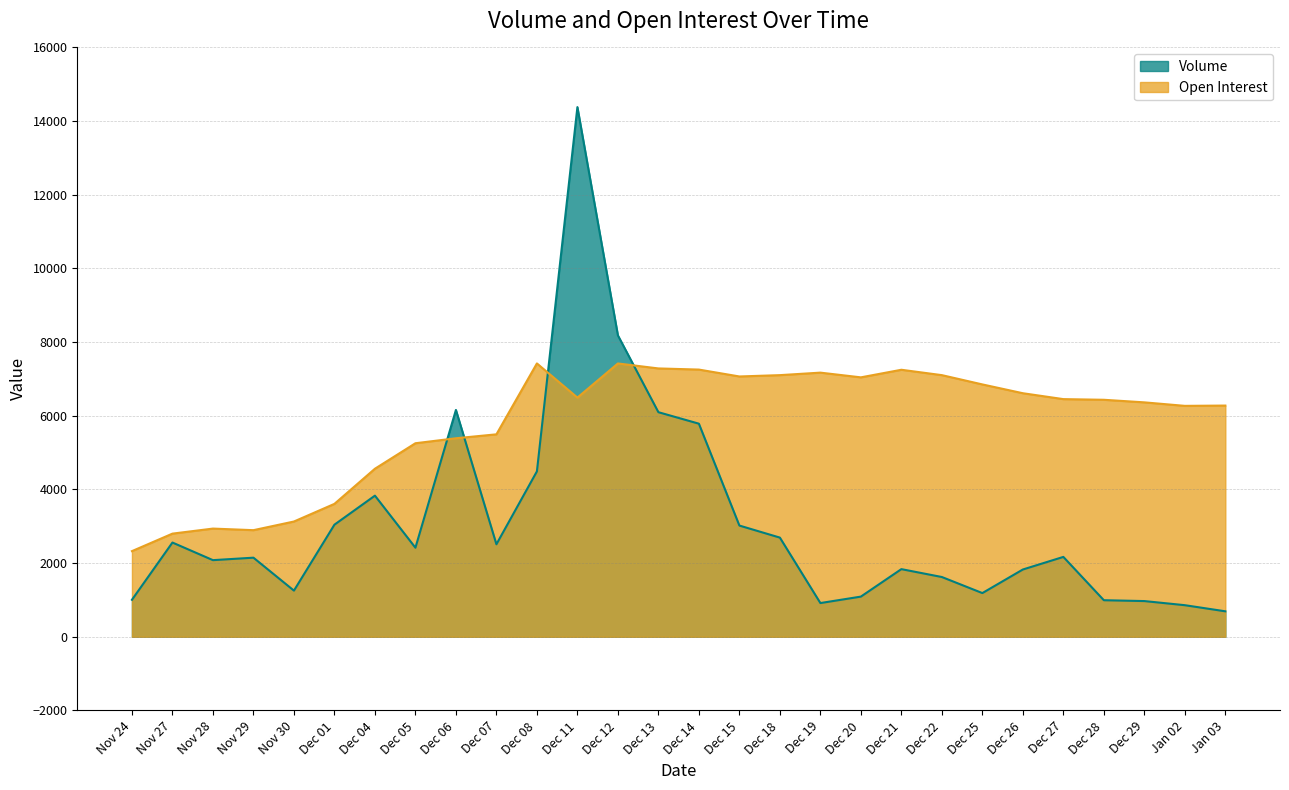

True or false: Volume has more than 1 interior local peaks.

True